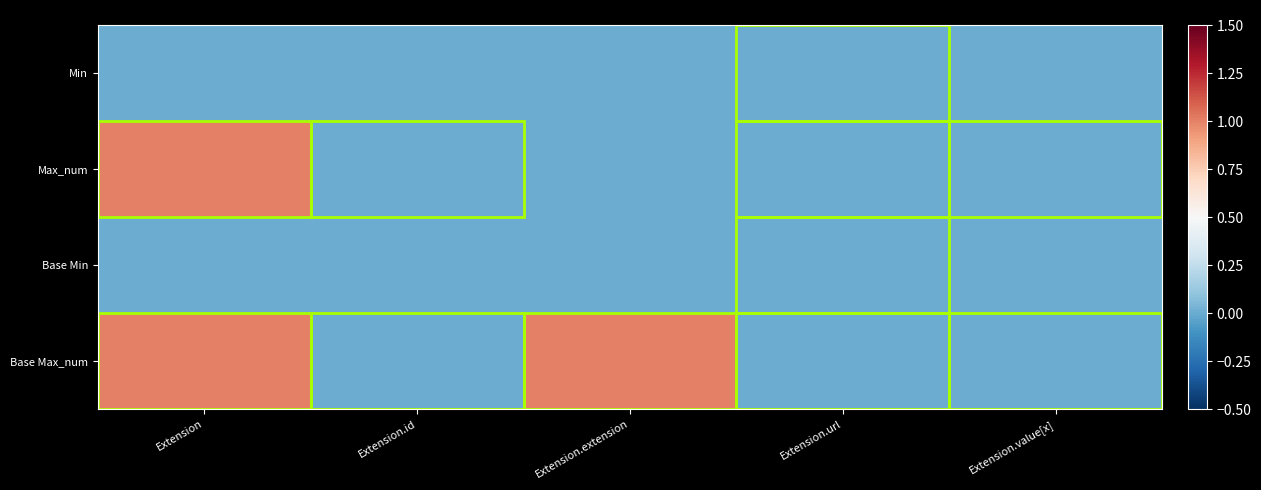

Count the number of data series in this chart.

4